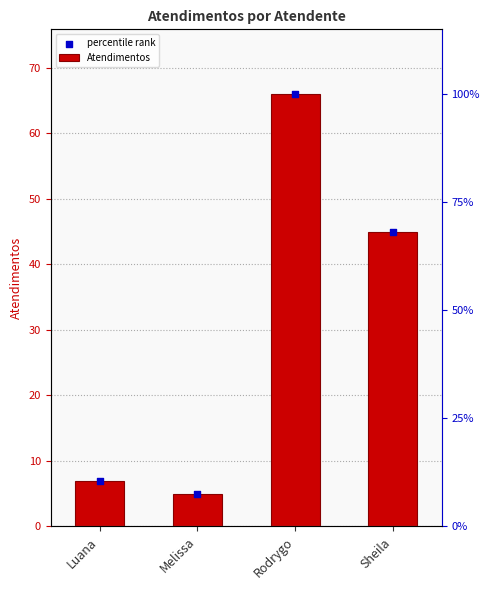

Which series has the largest Y range (max minus min)?

Atendimentos